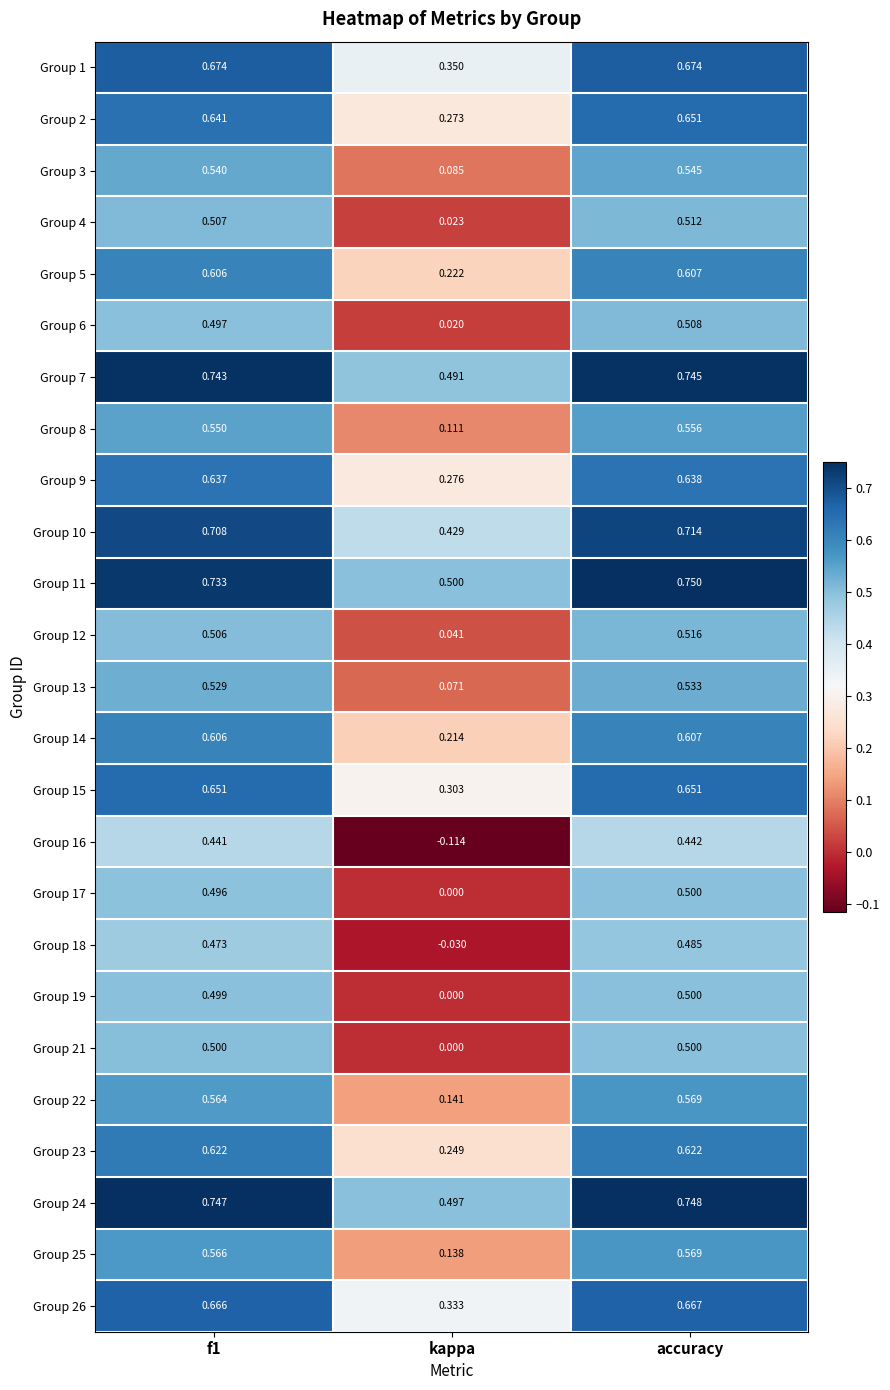

Where is Group 10 nearest to the value 0?

kappa